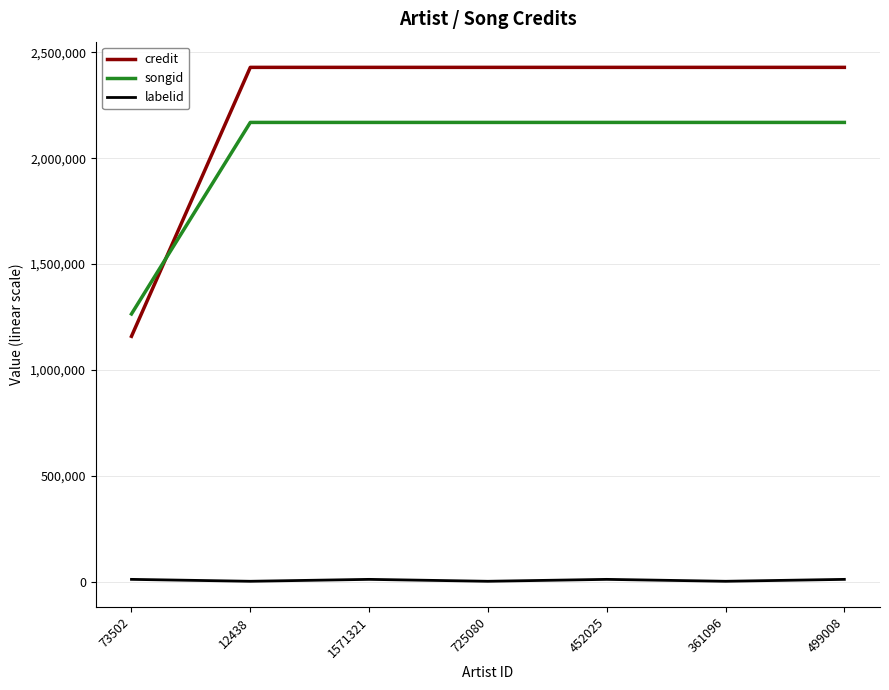

The credit series shows 1263339 at 499008. True or false?

False